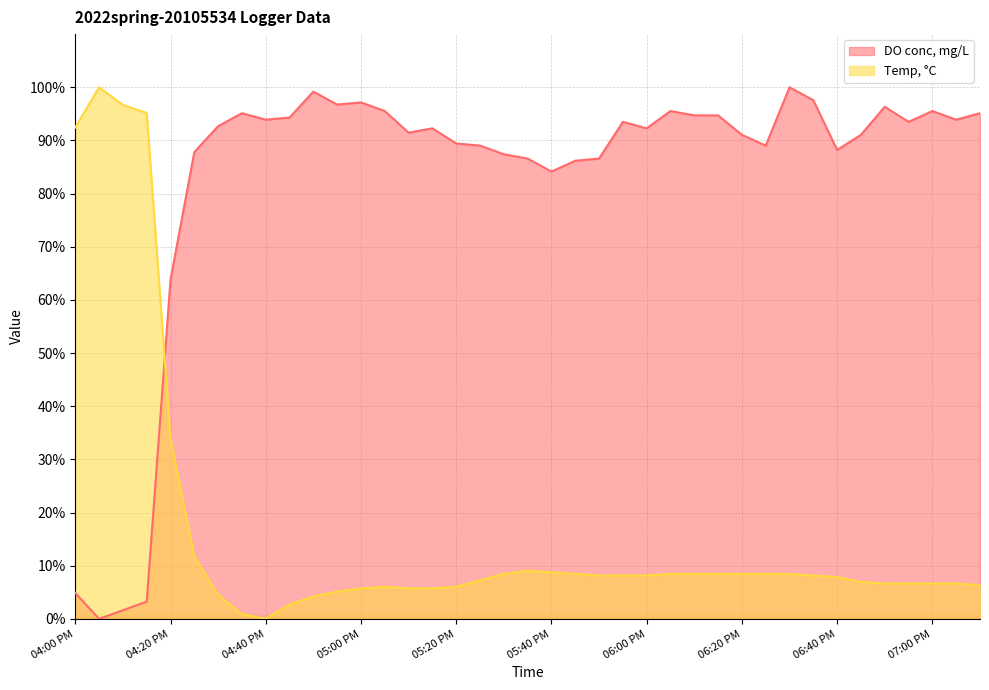

Reading right to left, transcribe all the data shown in this chart.

DO conc, mg/L: 07:10 PM=95.1	07:05 PM=93.9	07:00 PM=95.5	06:55 PM=93.5	06:50 PM=96.3	06:45 PM=91.1	06:40 PM=88.2	06:35 PM=97.6	06:30 PM=100.0	06:25 PM=89.0	06:20 PM=91.1	06:15 PM=94.7	06:10 PM=94.7	06:05 PM=95.5	06:00 PM=92.3	05:55 PM=93.5	05:50 PM=86.6	05:45 PM=86.2	05:40 PM=84.1	05:35 PM=86.6	05:30 PM=87.4	05:25 PM=89.0	05:20 PM=89.4	05:15 PM=92.3	05:10 PM=91.5	05:05 PM=95.5	05:00 PM=97.2	04:55 PM=96.7	04:50 PM=99.2	04:45 PM=94.3	04:40 PM=93.9	04:35 PM=95.1	04:30 PM=92.7	04:25 PM=87.8	04:20 PM=63.8	04:15 PM=3.3	04:10 PM=1.6	04:05 PM=0.0	04:00 PM=4.9
Temp, °C: 07:10 PM=6.3	07:05 PM=6.6	07:00 PM=6.6	06:55 PM=6.6	06:50 PM=6.6	06:45 PM=6.9	06:40 PM=7.9	06:35 PM=8.2	06:30 PM=8.5	06:25 PM=8.5	06:20 PM=8.5	06:15 PM=8.5	06:10 PM=8.5	06:05 PM=8.5	06:00 PM=8.2	05:55 PM=8.2	05:50 PM=8.2	05:45 PM=8.5	05:40 PM=8.8	05:35 PM=9.1	05:30 PM=8.5	05:25 PM=7.3	05:20 PM=6.0	05:15 PM=5.7	05:10 PM=5.7	05:05 PM=6.0	05:00 PM=5.7	04:55 PM=5.1	04:50 PM=4.2	04:45 PM=2.7	04:40 PM=0.0	04:35 PM=0.9	04:30 PM=4.5	04:25 PM=11.8	04:20 PM=33.8	04:15 PM=95.2	04:10 PM=96.7	04:05 PM=100.0	04:00 PM=92.4